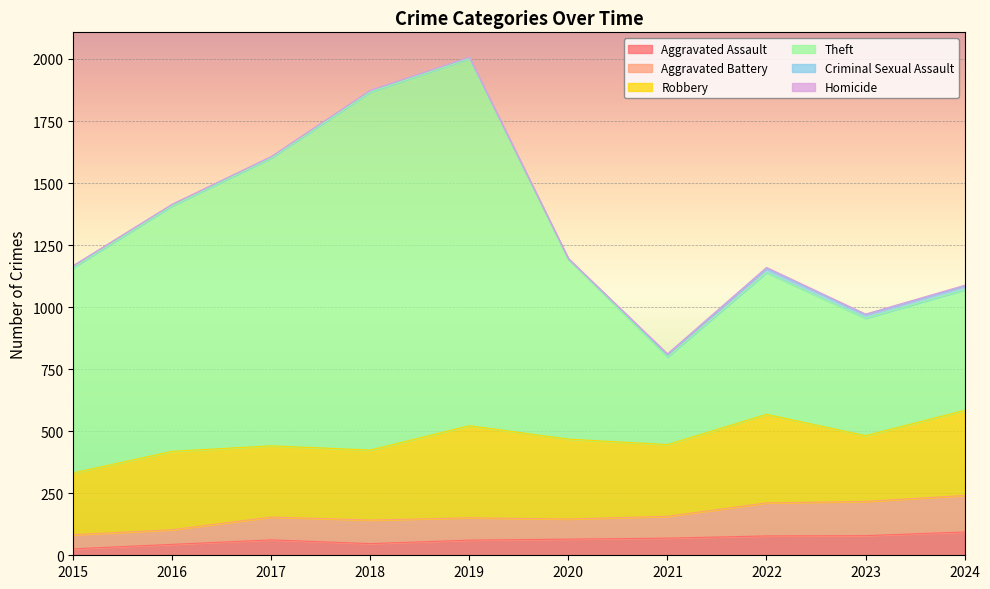

What is the maximum value for Aggravated Assault?

94